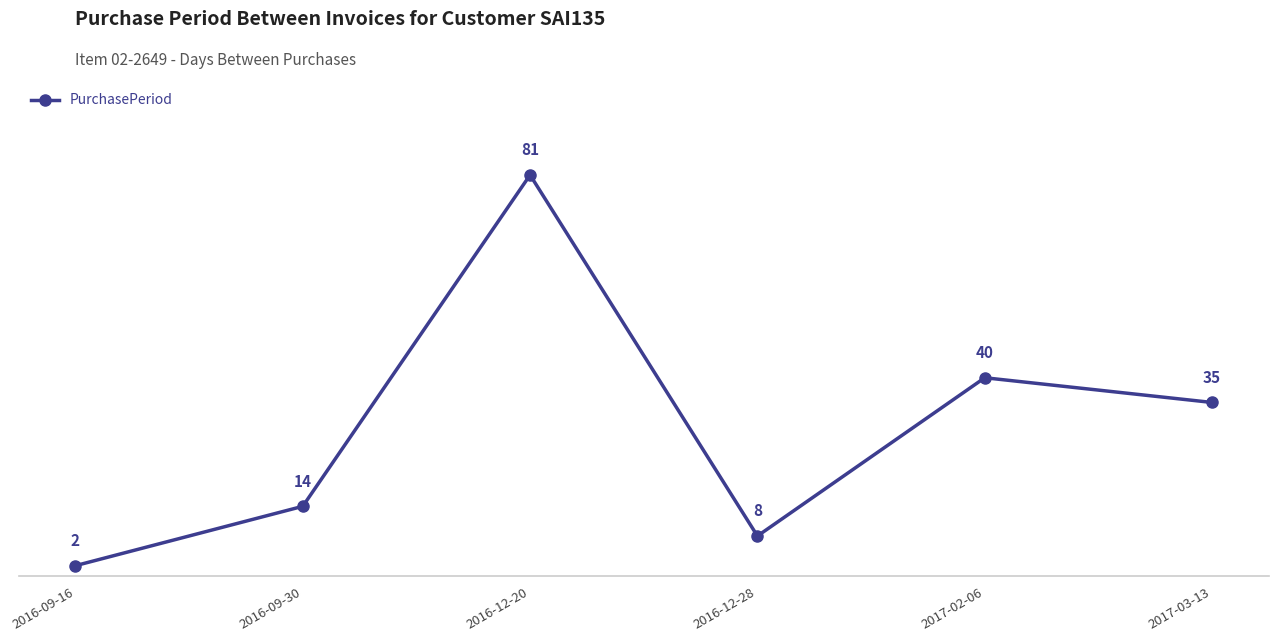

Rank the categories by value from lowest to highest.

2016-09-16, 2016-12-28, 2016-09-30, 2017-03-13, 2017-02-06, 2016-12-20